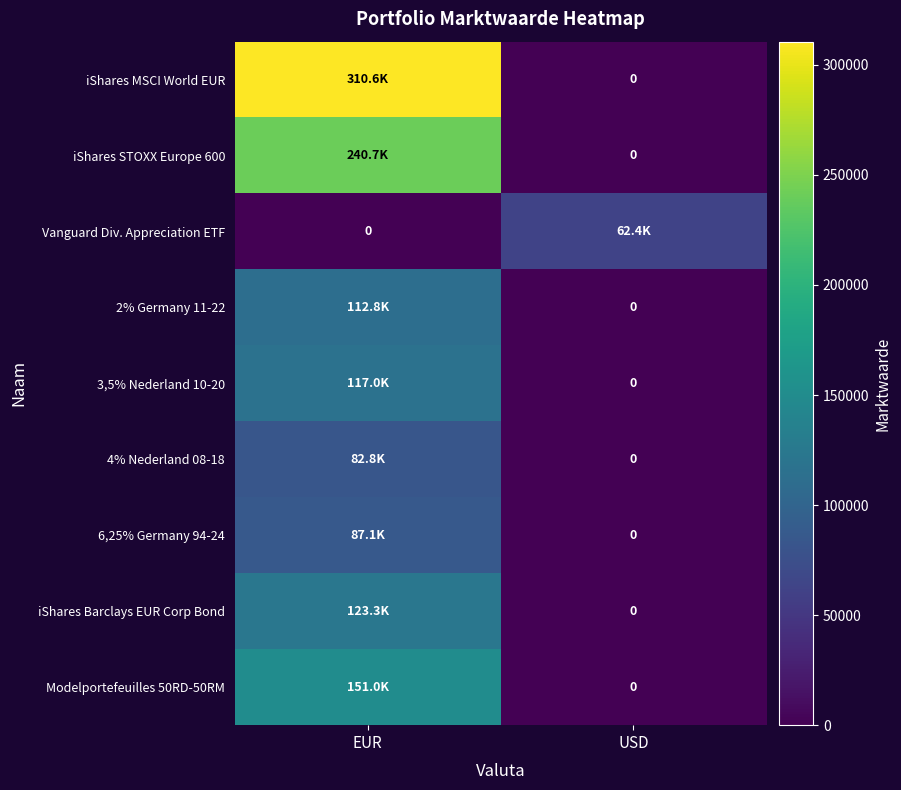

How many values in 2% Germany 11-22 are above zero?

1